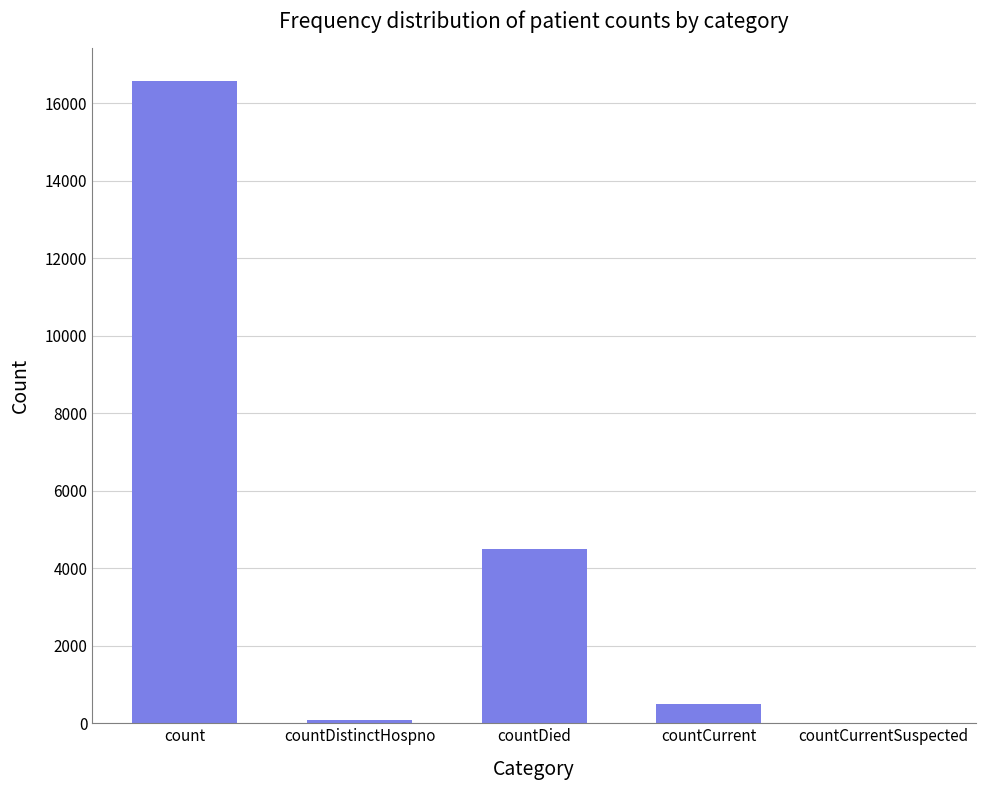

Count the number of data series in this chart.

1